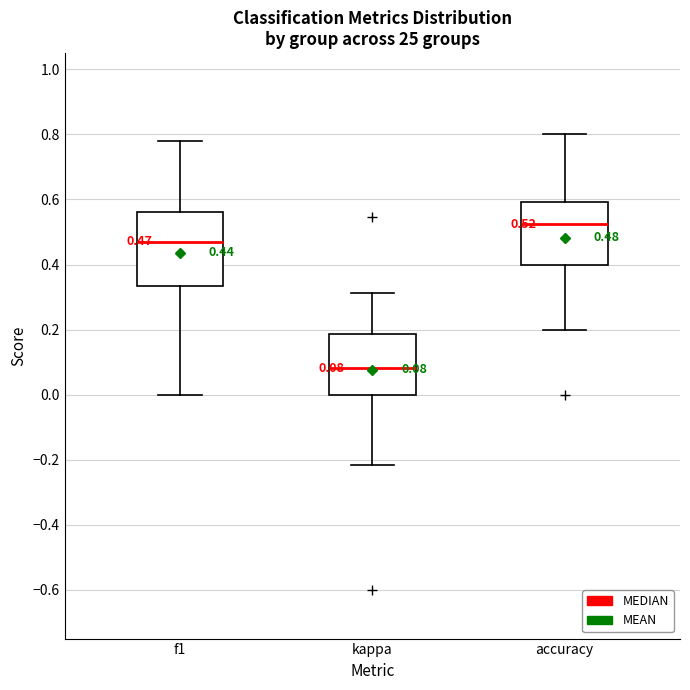

Which box's median line is the lowest?

kappa